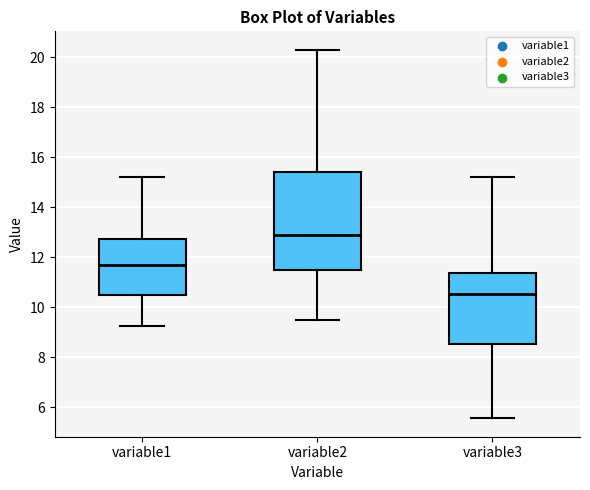

Reading left to right, read every box against the y-axis: the position of its median line, the range the box covers, and the ends of its whiskers. The values are not printed on the chart, so give them approximately, as read against the axis.

variable1: median 11.6, box 10.6 to 12.8, whiskers 9.2 to 15.2
variable2: median 12.8, box 11.6 to 15.4, whiskers 9.4 to 20.2
variable3: median 10.6, box 8.6 to 11.4, whiskers 5.6 to 15.2